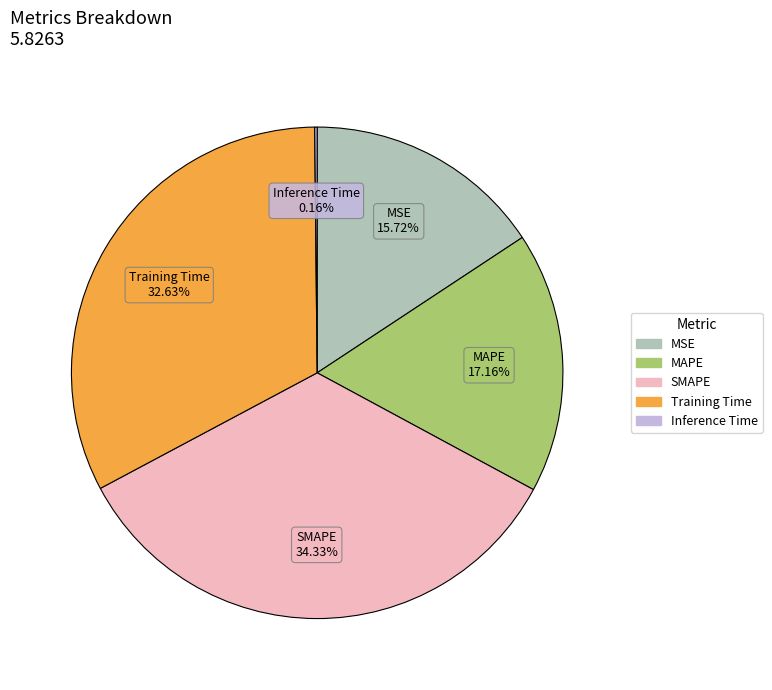

Which category has the biggest portion of the pie?

SMAPE